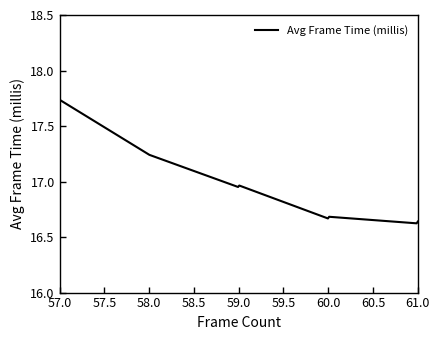

What is the difference between the maximum and minimum values?

1.1